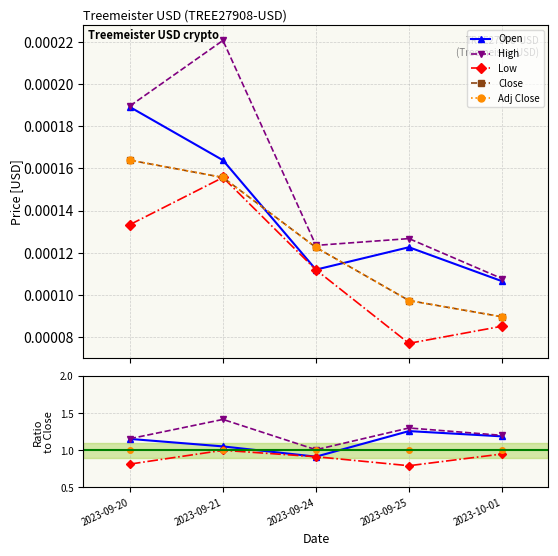

What is the maximum value for Open?

1.3